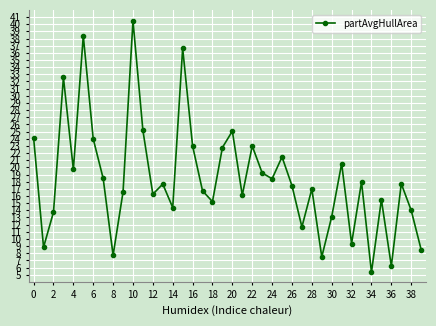

What is the value of the 22nd point from the left?

16.1